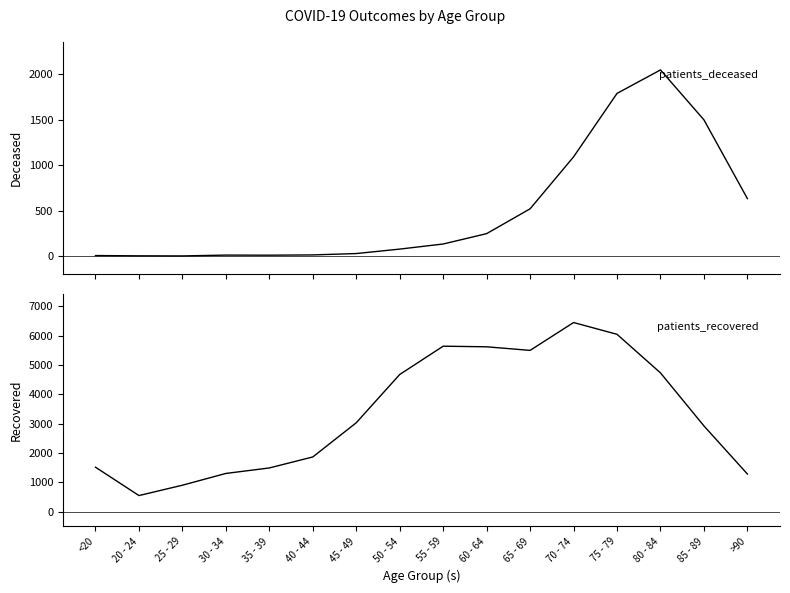

How many lines are shown in the chart?

2